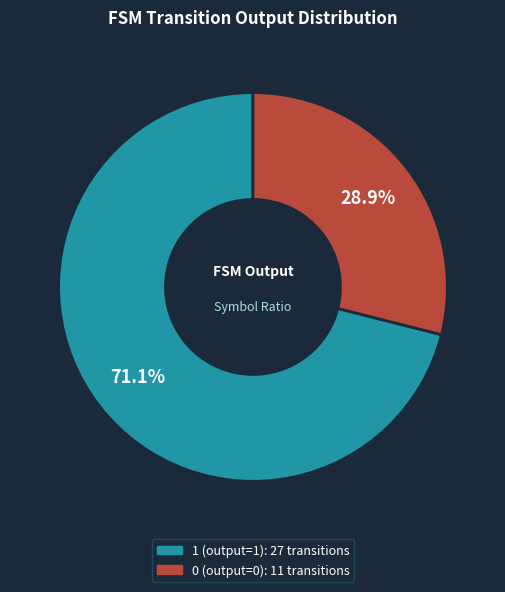

Is there a majority slice in this chart?

Yes